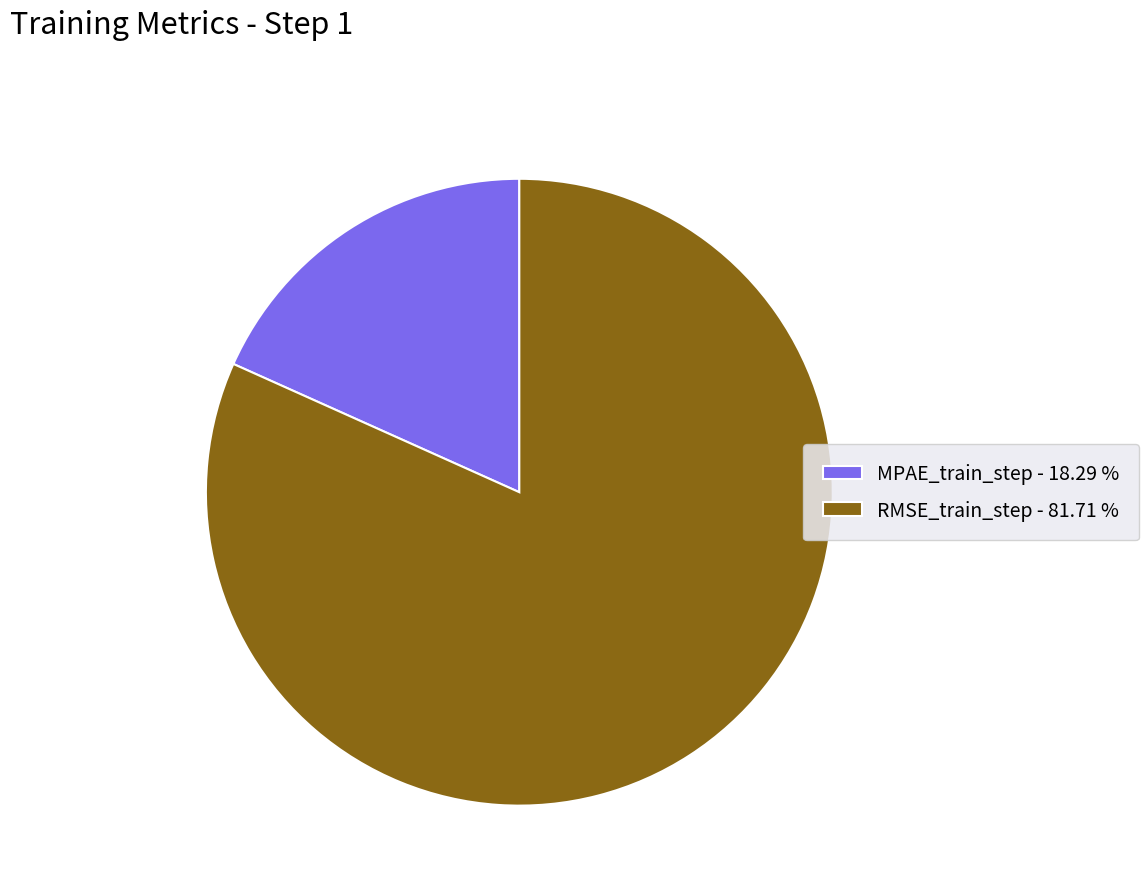

Is it true that RMSE_train_step is 94% of the pie?

False